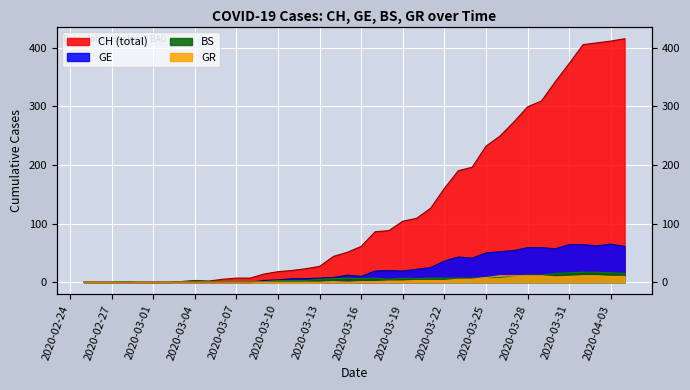

How many values in the GE series are below 12?

20